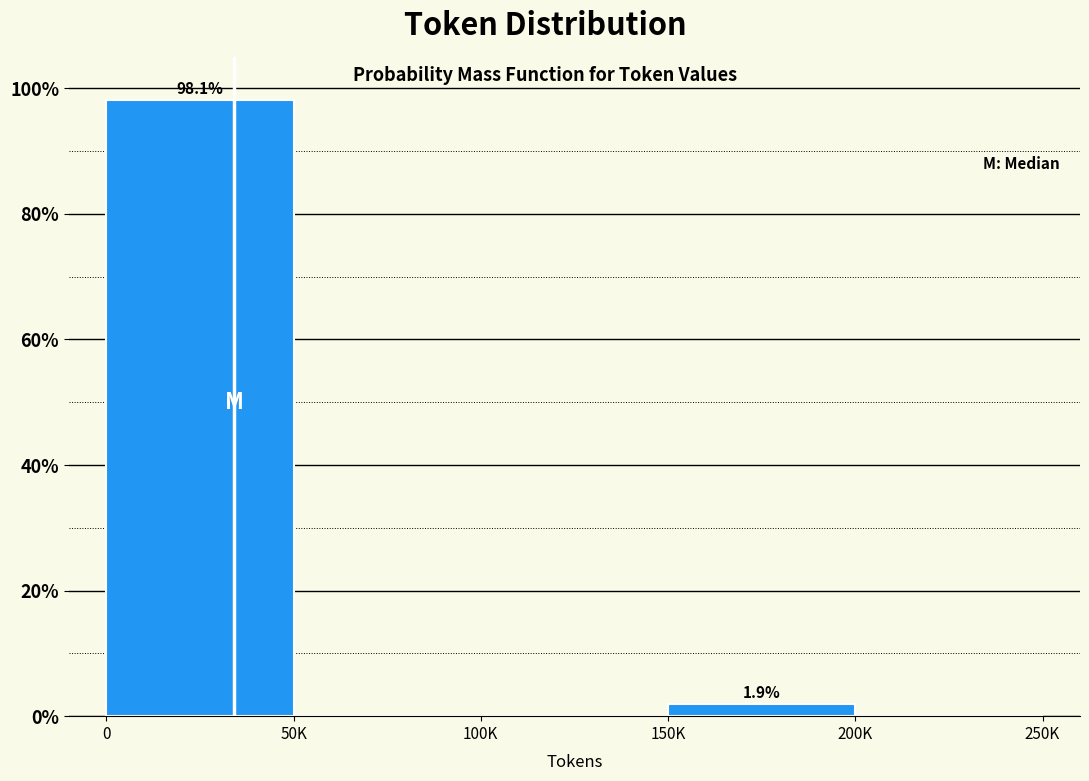

Reading left to right, extract all data points from this chart.

0=98.1	50K=0.0	100K=0.0	150K=1.9	200K=0.0